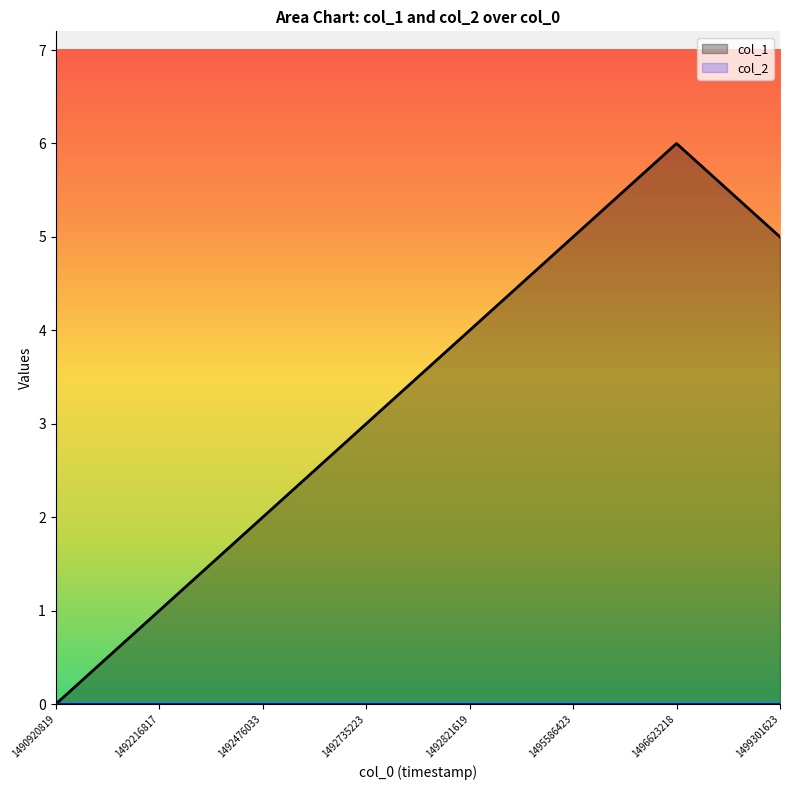

How many values are below 4?

4